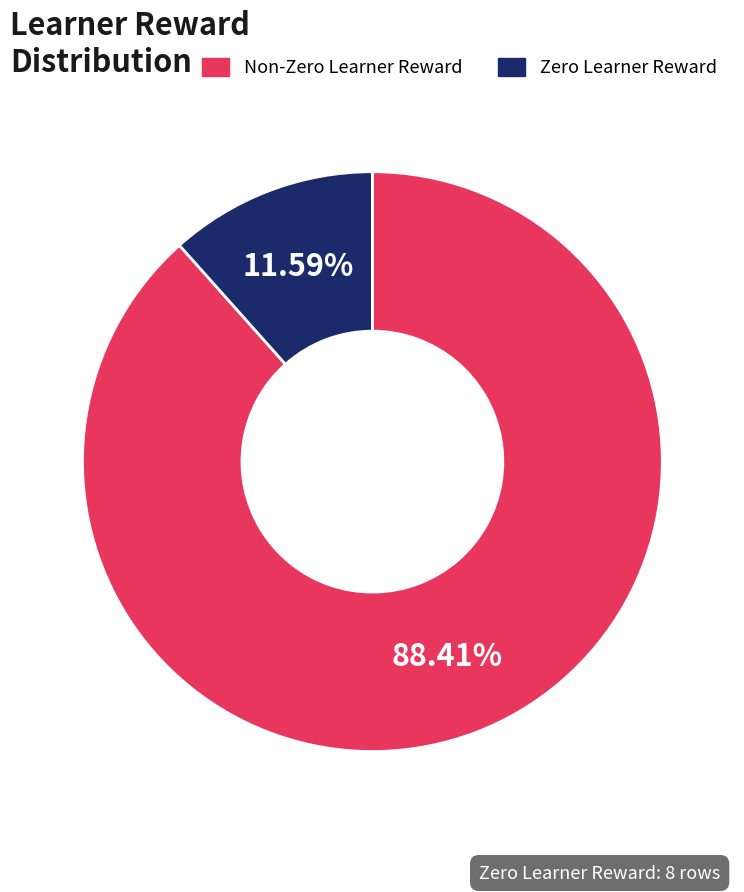

What is the ratio of the value at Non-Zero Learner Reward to the value at Zero Learner Reward?

7.6